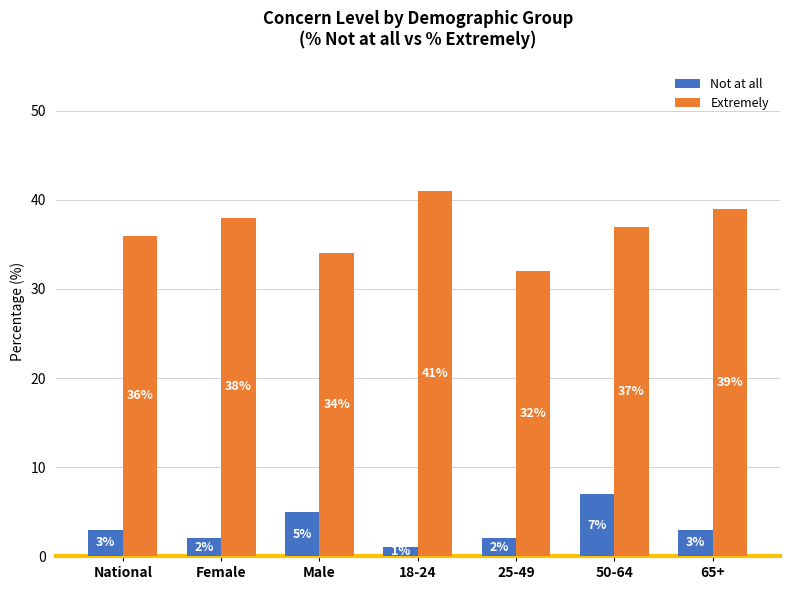

How many groups of bars are there?

7